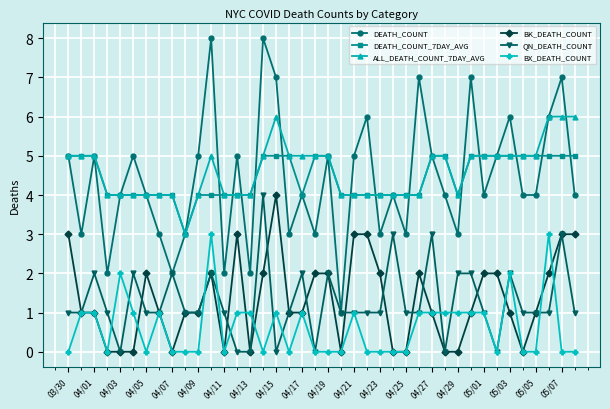

True or false: BX_DEATH_COUNT has more than 0 interior local peaks.

True